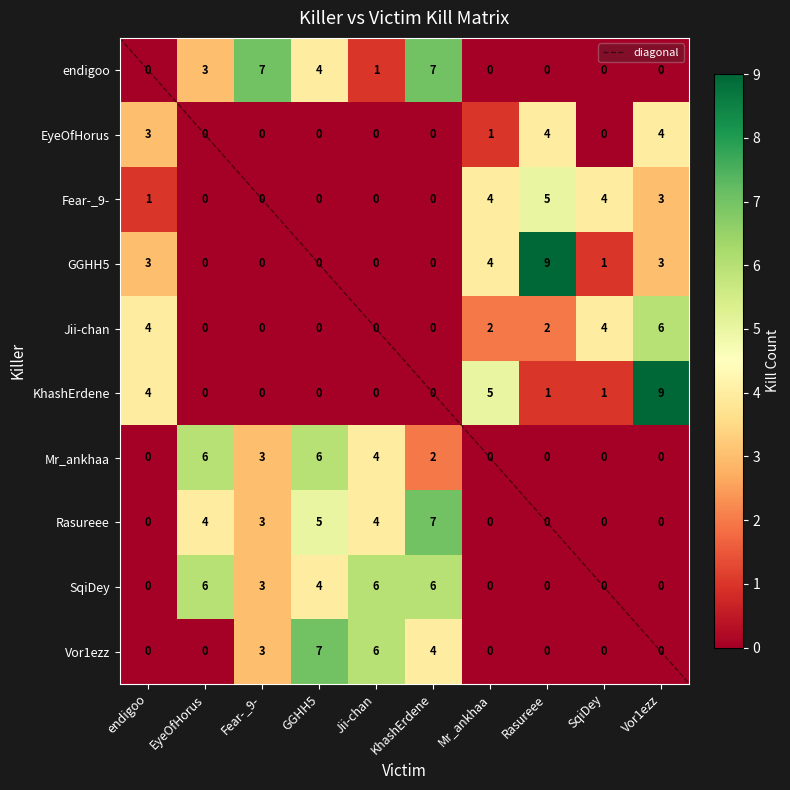

What is the spread (max minus min) of values at SqiDey?

4